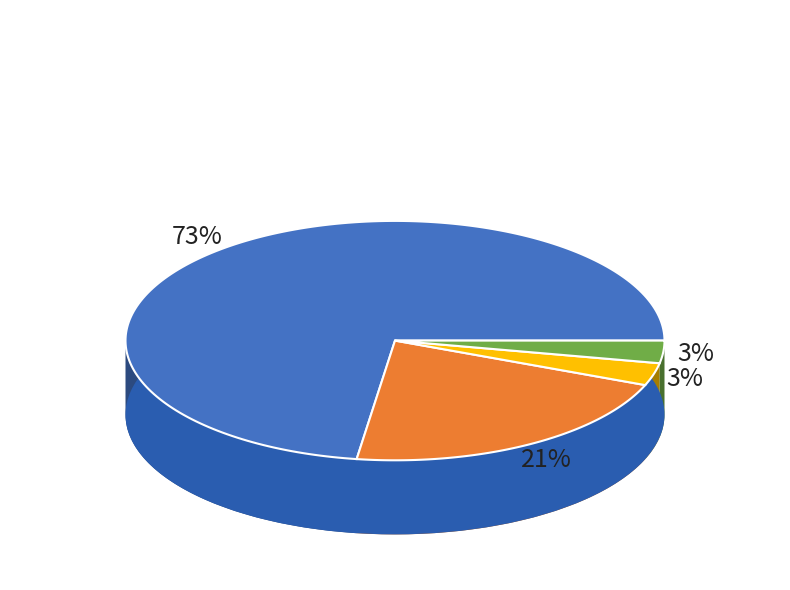

How much of the chart is everything except Other-1?

97.0%